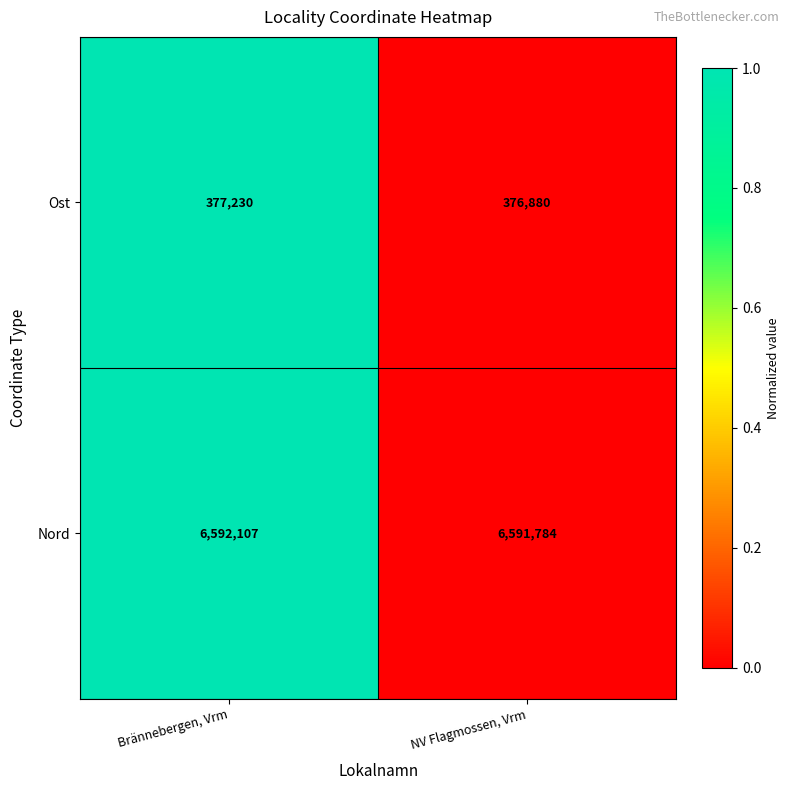

The Nord series shows 6592107 at Brännebergen, Vrm. True or false?

True